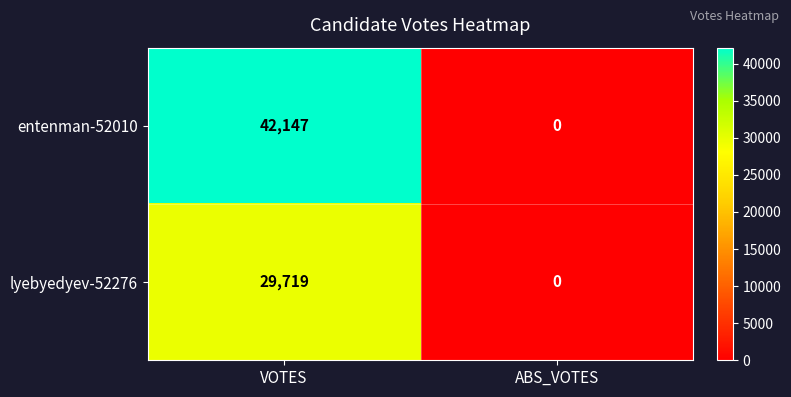

Reading right to left, what are all the values shown in this chart?

entenman-52010: ABS_VOTES=0	VOTES=42147
lyebyedyev-52276: ABS_VOTES=0	VOTES=29719